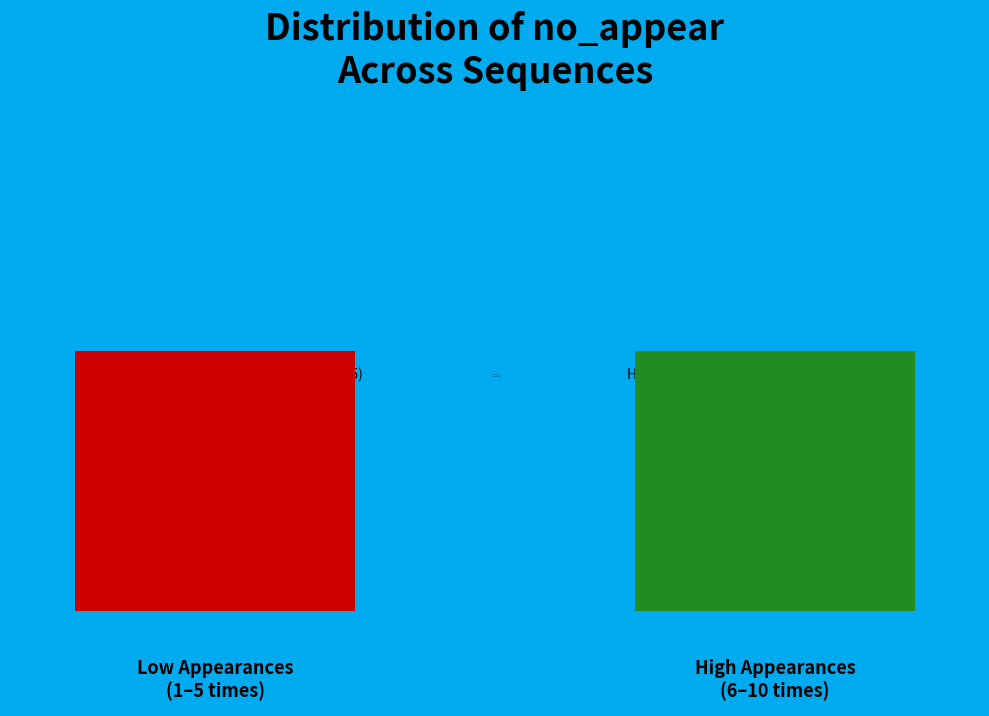

True or false: Low (1-5) accounts for 50% of the total.

True